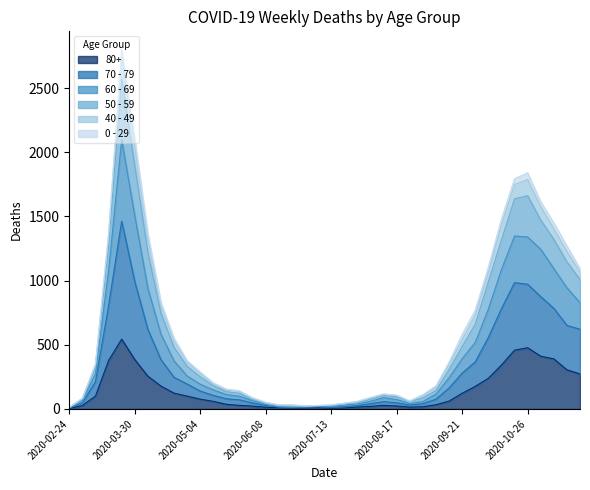

Does the chart display data point markers on the line(s)?

No